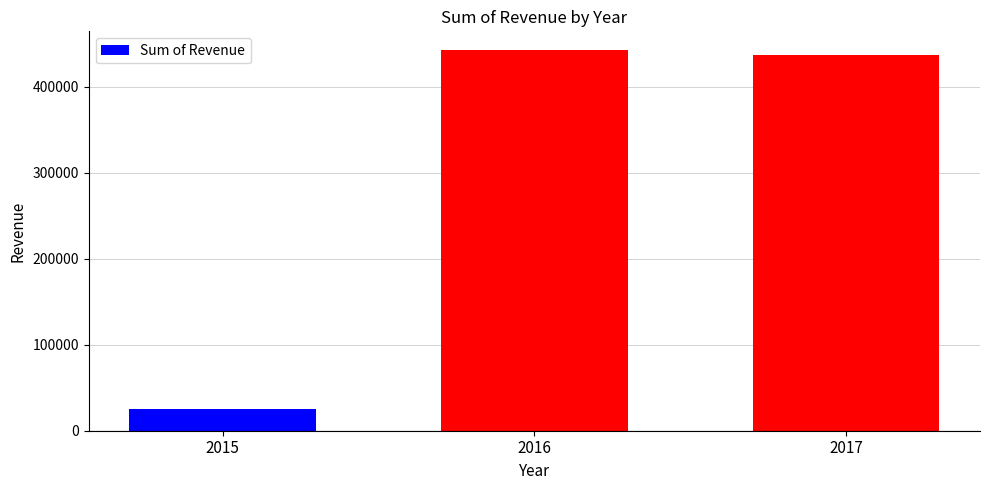

How many values are below 437326?

1